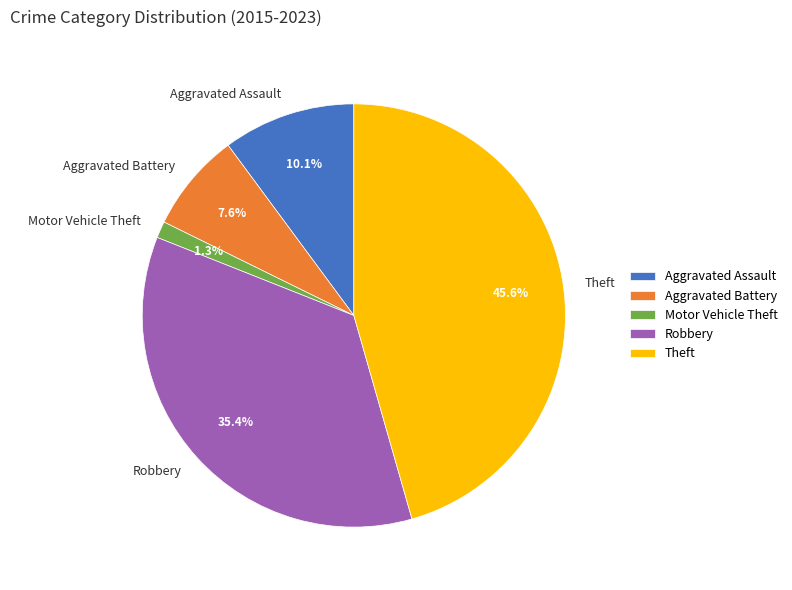

What is the ratio of the value at Aggravated Battery to the value at Robbery?

0.2